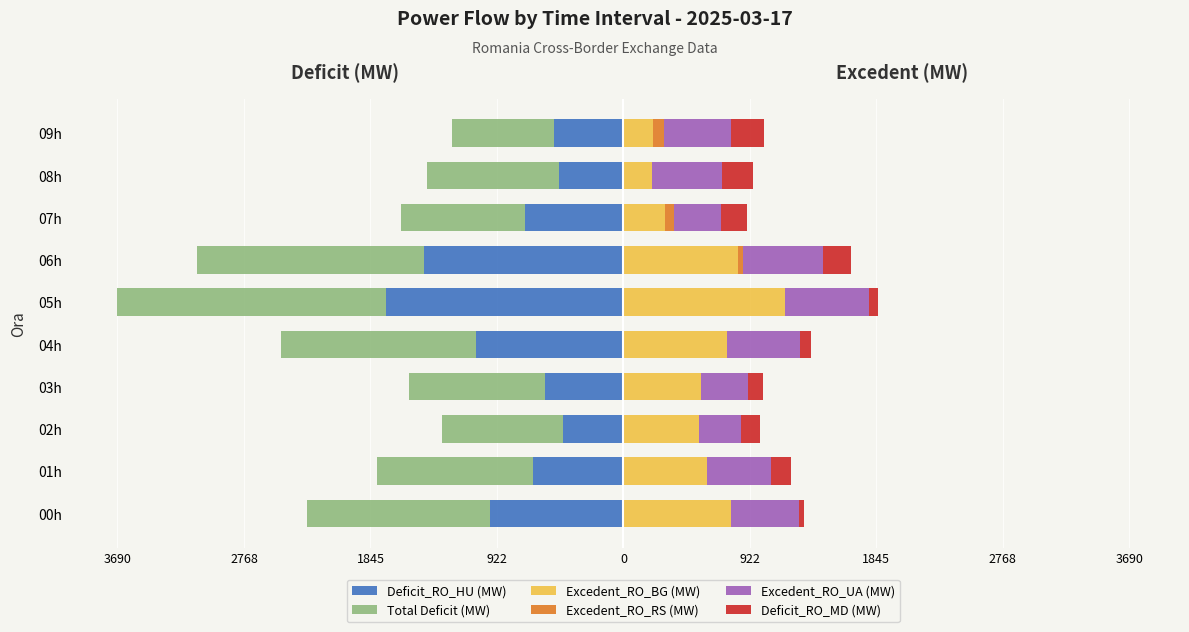

How many groups of bars are there?

10